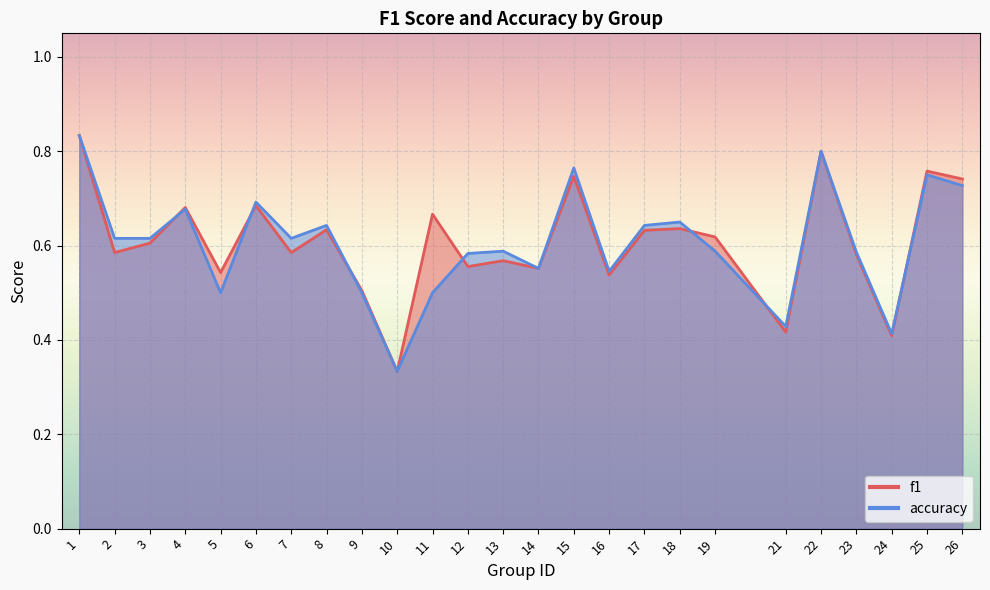

What is the total value across all series at 16?

1.1